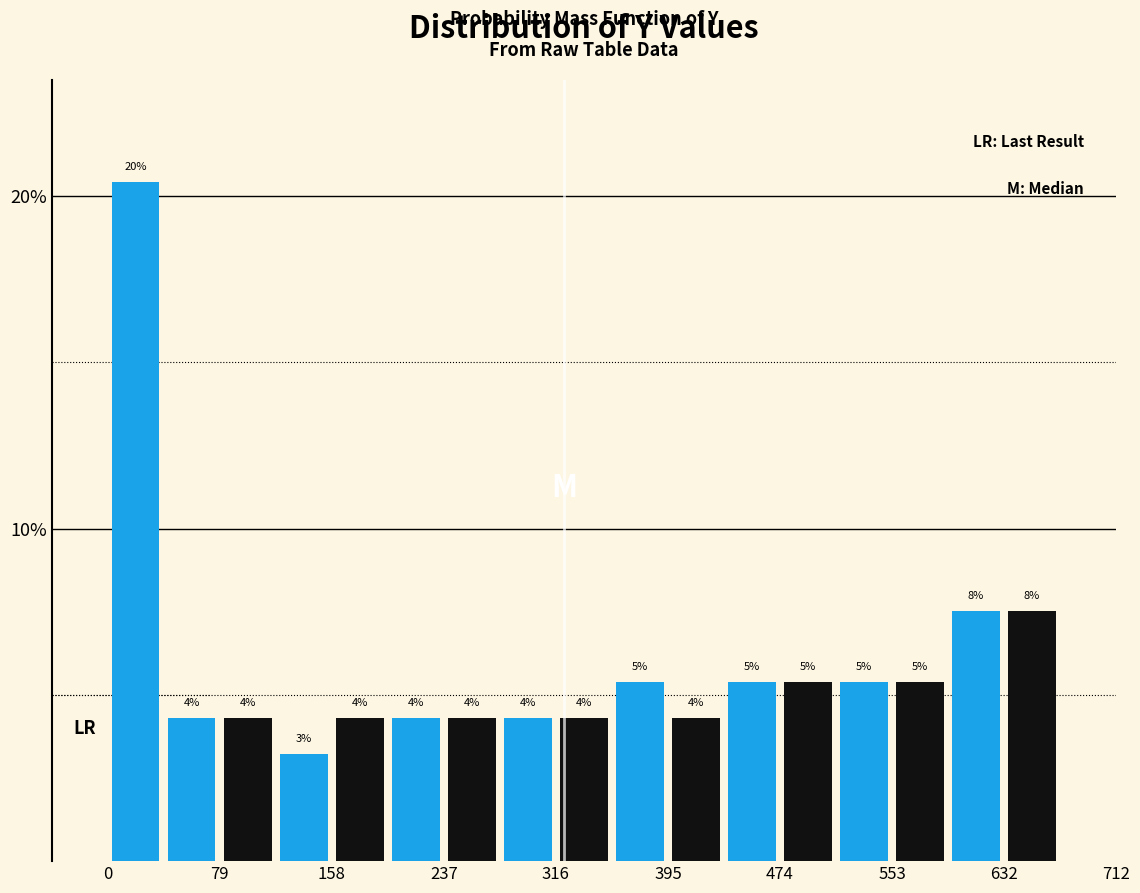

Around what value on the x-axis is the tallest bar? Give the approximate position of its centre, as read against the axis.

20